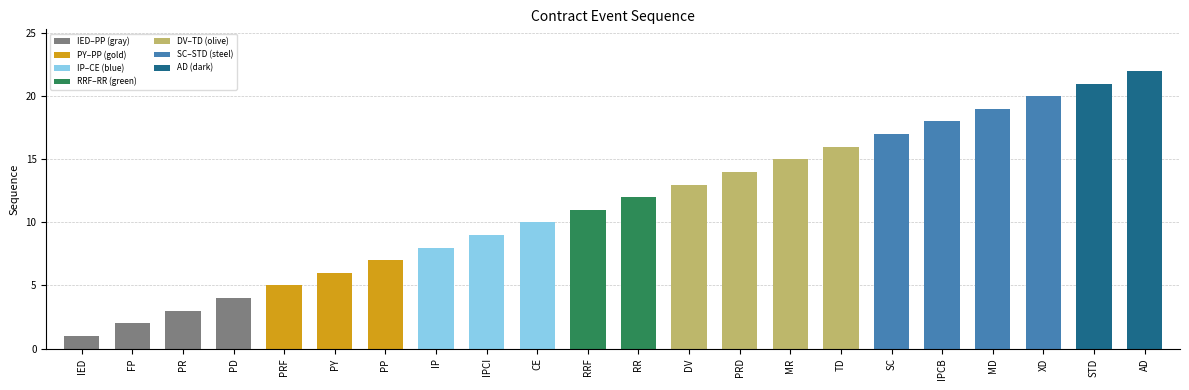

What is the label of the 5th bar from the right?

IPCB